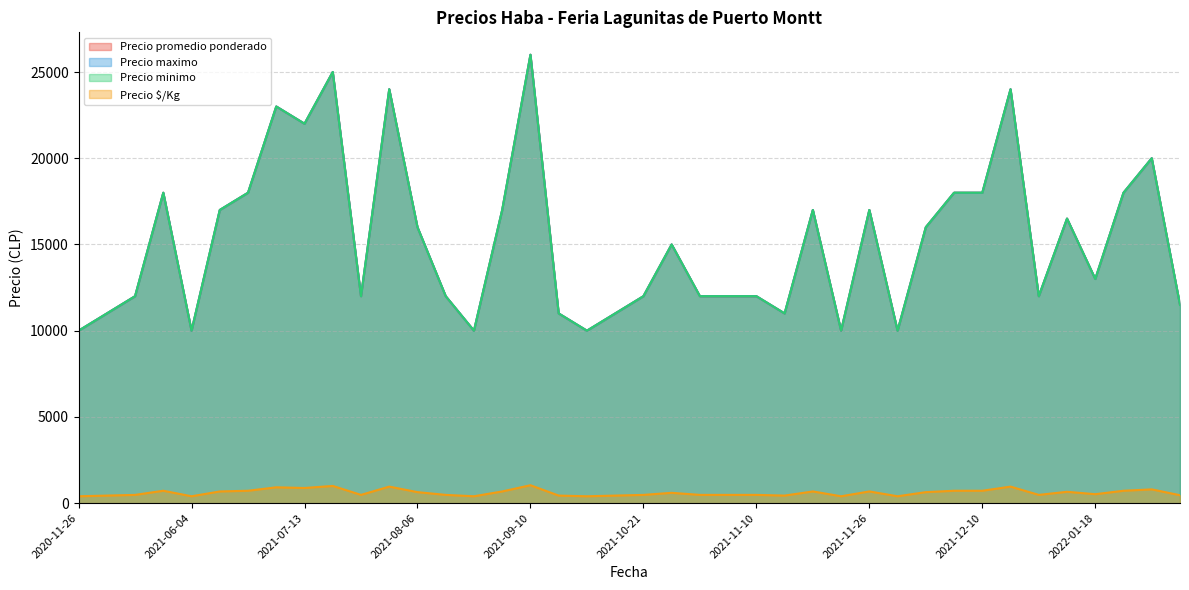

Where is the first local maximum for Precio promedio ponderado?

2020-12-09